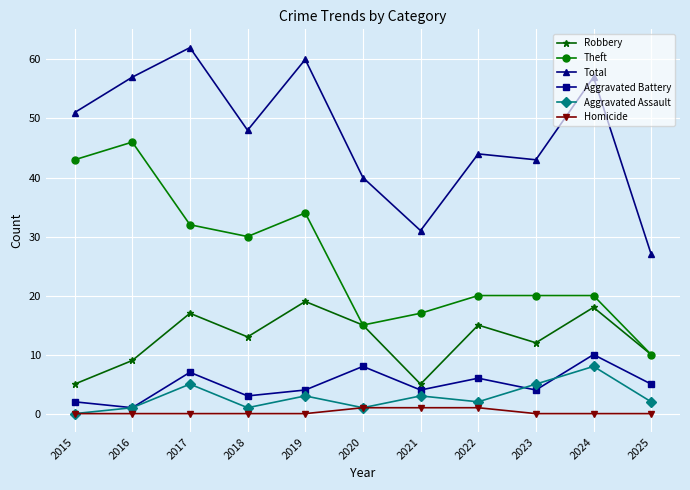

How many series are shown in this chart?

6